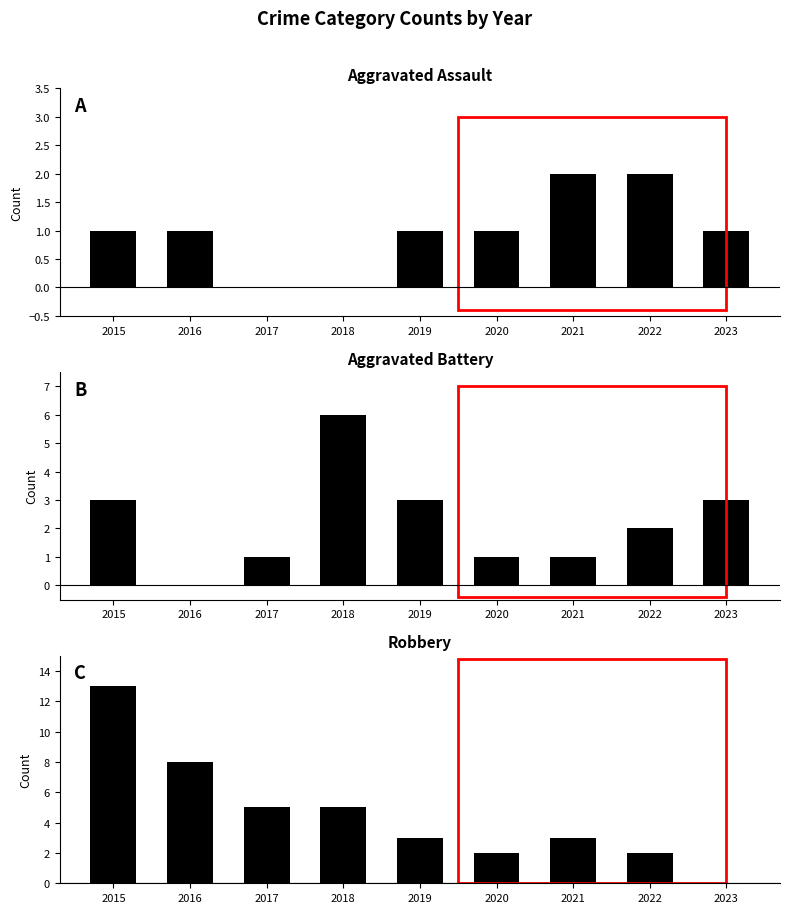

How many values in Aggravated Battery are above zero?

8